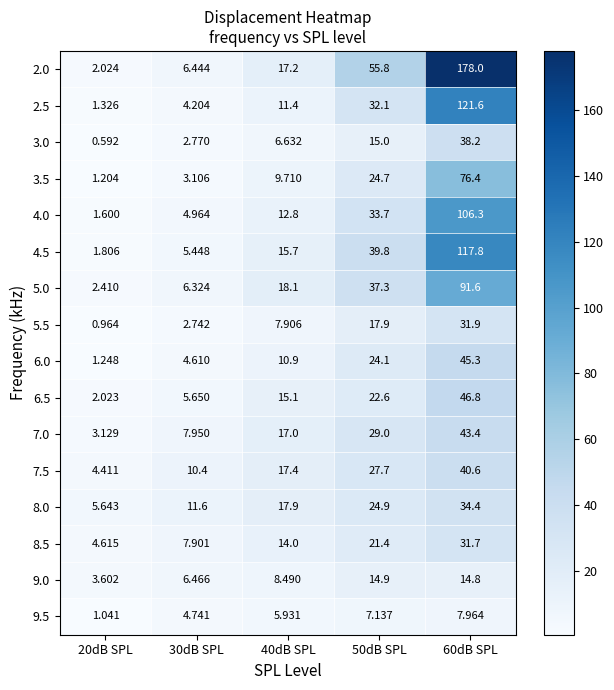

At which category is the sum across all series the highest?

60dB SPL